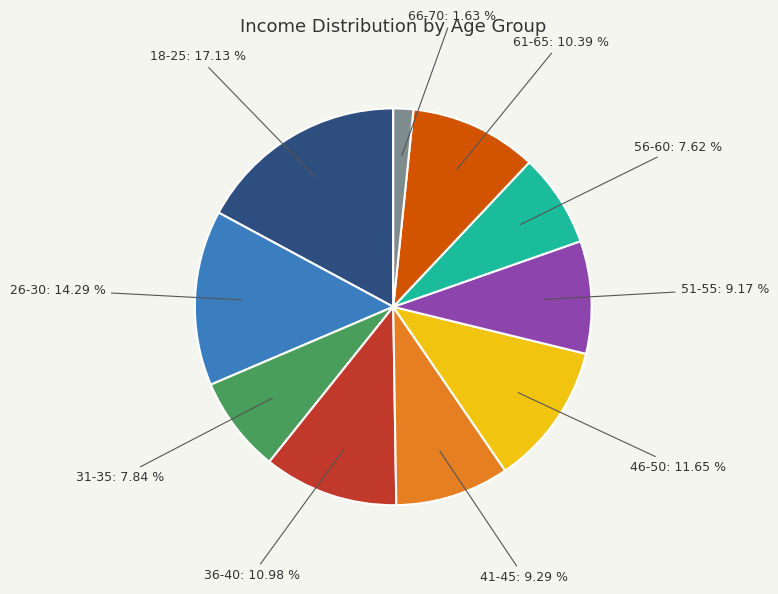

How many slices are in this pie chart?

10